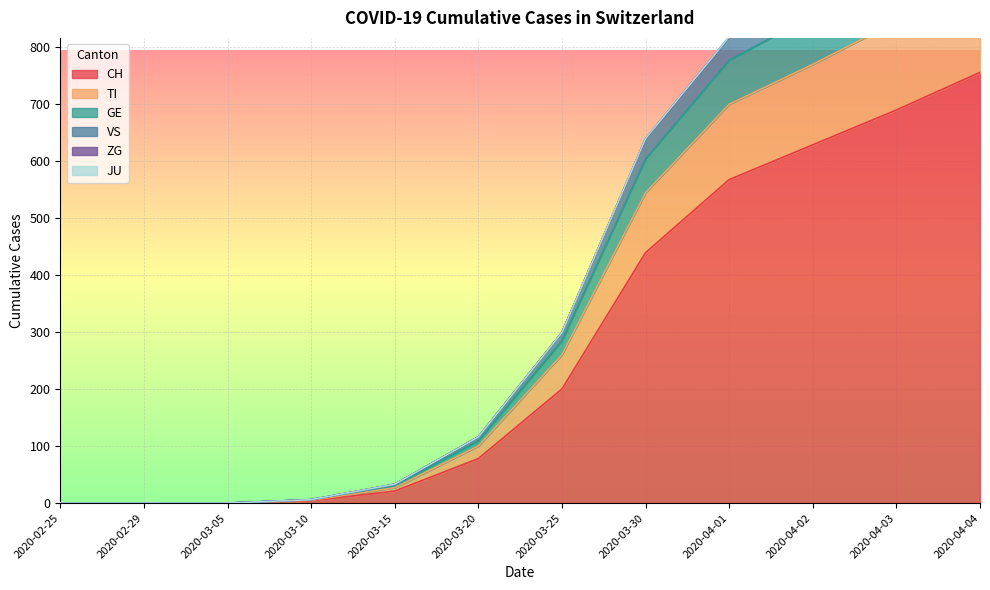

The value of CH at 2020-04-04 is 1033. True or false?

False